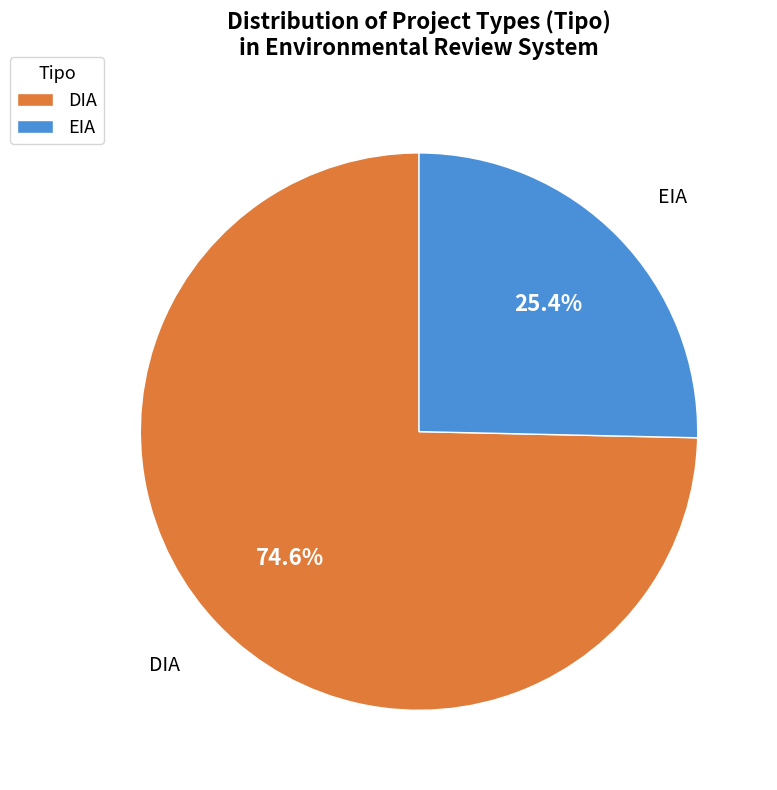

Which has a higher value, DIA or EIA?

DIA